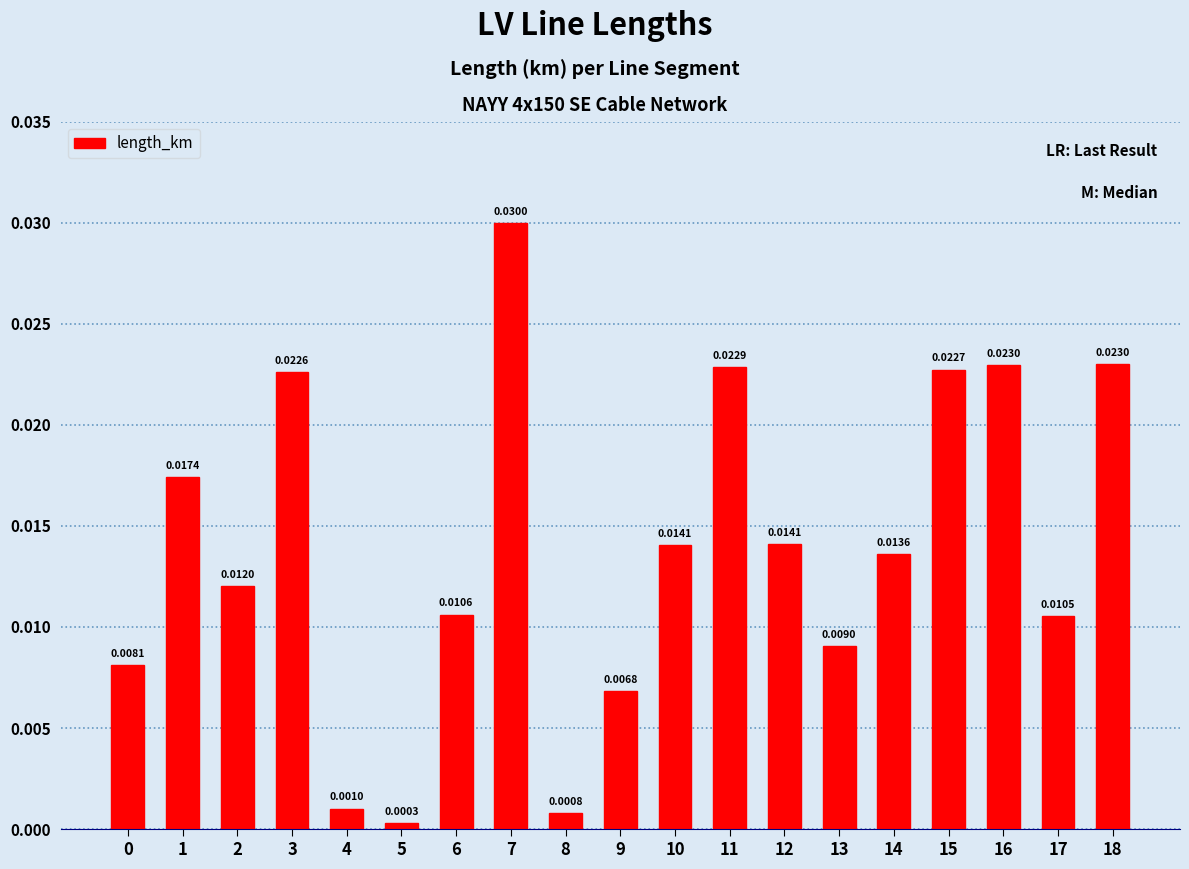

What is the sum of all values?

0.3